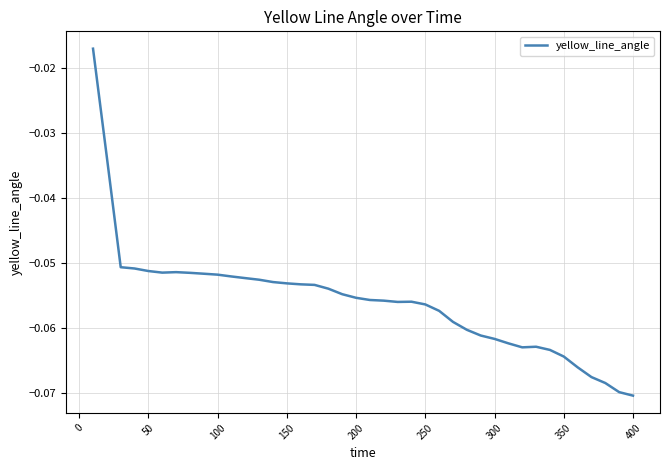

Which has a higher value, 150 or 50?

50